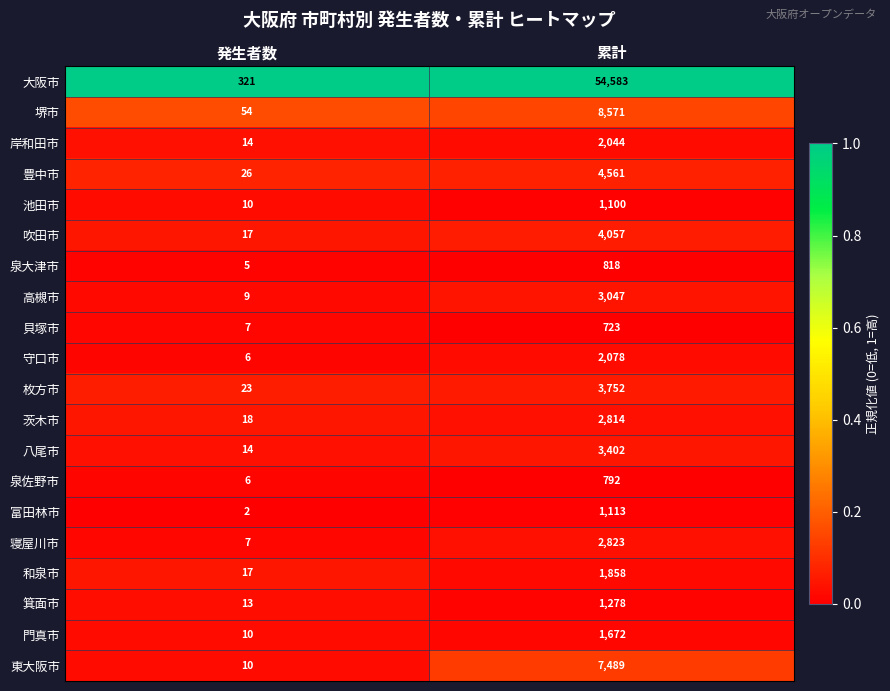

List the series in order of their peak value, lowest first.

貝塚市, 泉佐野市, 泉大津市, 池田市, 富田林市, 箕面市, 門真市, 和泉市, 岸和田市, 守口市, 茨木市, 寝屋川市, 高槻市, 八尾市, 枚方市, 吹田市, 豊中市, 東大阪市, 堺市, 大阪市